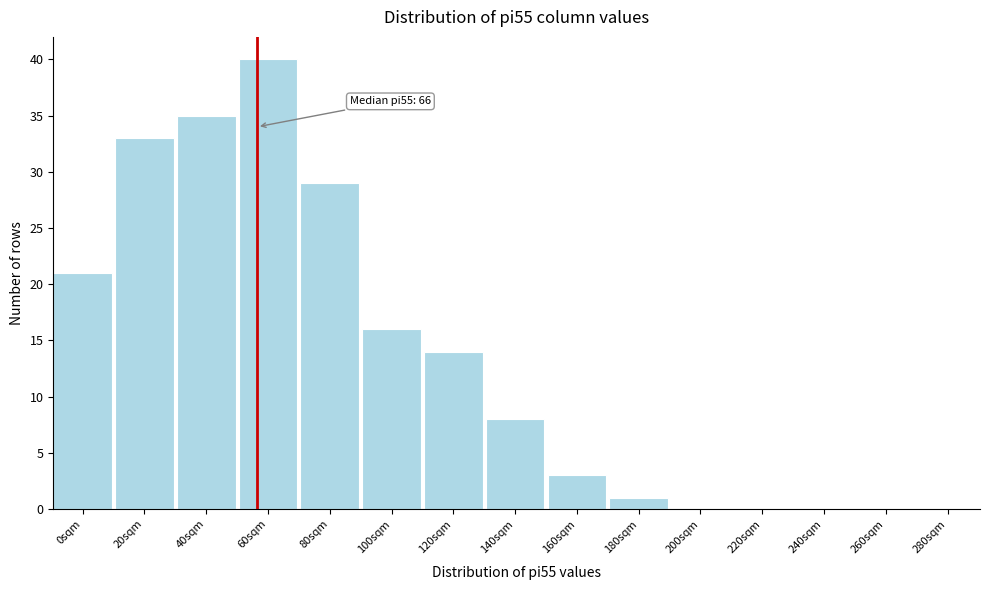

Reading left to right, list all the values displayed in this chart.

0sqm=21	20sqm=33	40sqm=35	60sqm=40	80sqm=29	100sqm=16	120sqm=14	140sqm=8	160sqm=3	180sqm=1	200sqm=0	220sqm=0	240sqm=0	260sqm=0	280sqm=0